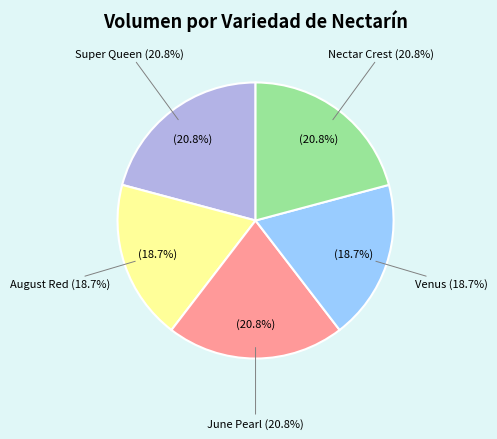

To the nearest percent, what is the average slice percentage?

20%